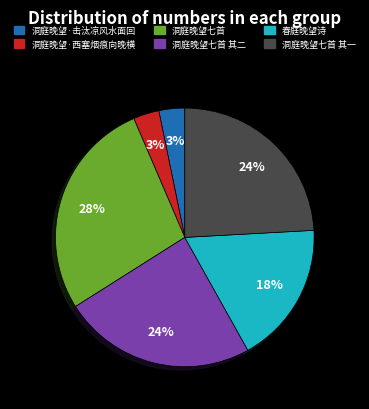

To the nearest percent, what is the combined percentage of 洞庭晚望七首 其二 and 洞庭晚望·击汰凉风水面回?

27%